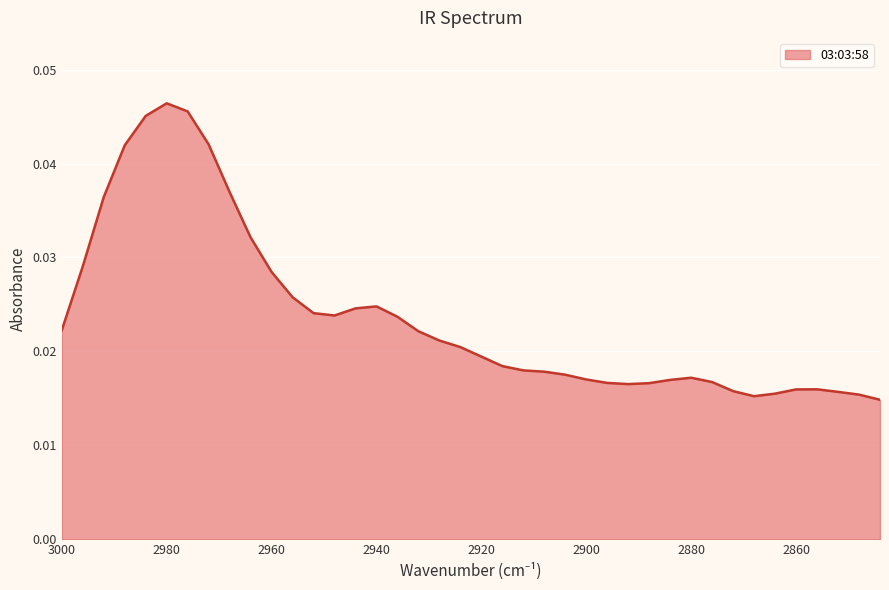

List the labels in order of value, largest first.

2980, 2976, 2984, 2972, 2988, 2968, 2992, 2964, 2996, 2960, 2956, 2940, 2944, 2952, 2948, 2936, 3000, 2932, 2928, 2924, 2920, 2916, 2912, 2908, 2904, 2880, 2900, 2884, 2876, 2896, 2888, 2892, 2856, 2860, 2872, 2852, 2864, 2848, 2868, 2844